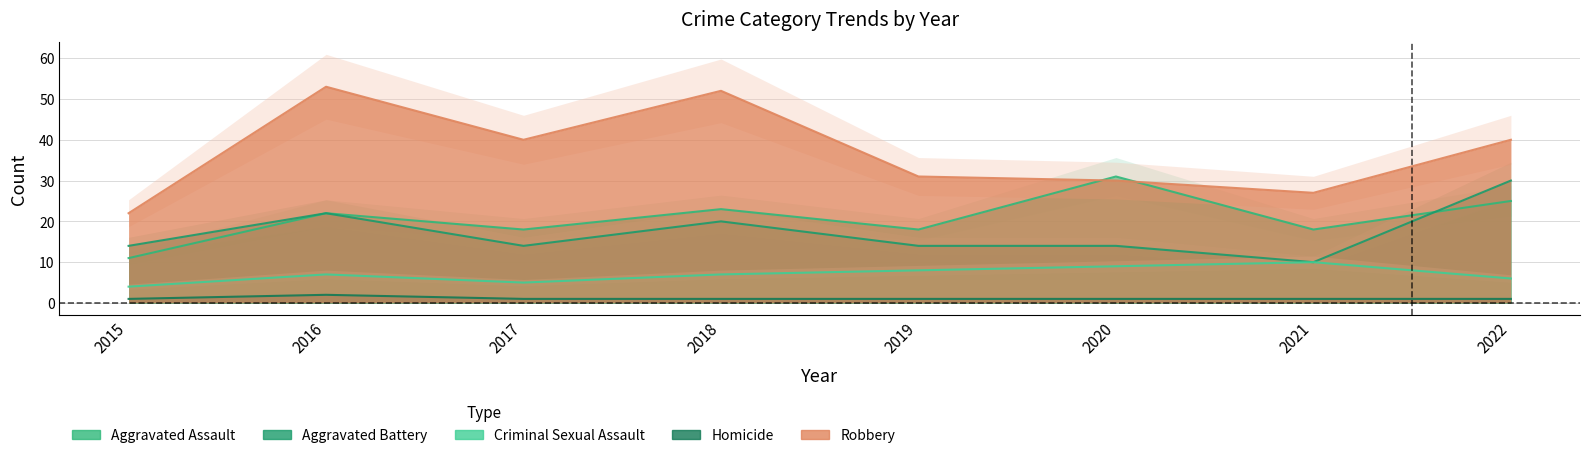

What is the difference between the Criminal Sexual Assault values at 2020 and 2016?

2